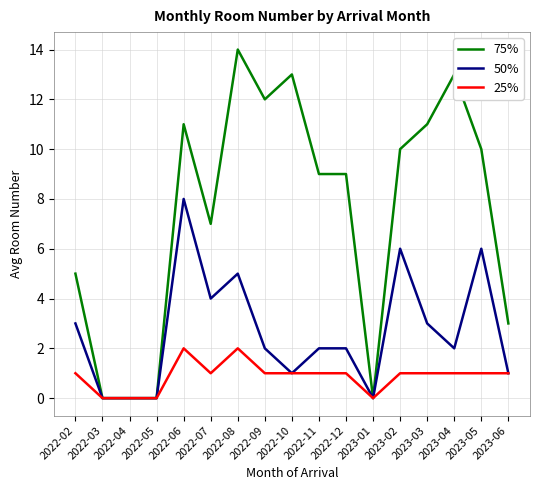

What is the difference between the maximum and minimum values in the 75% series?

14